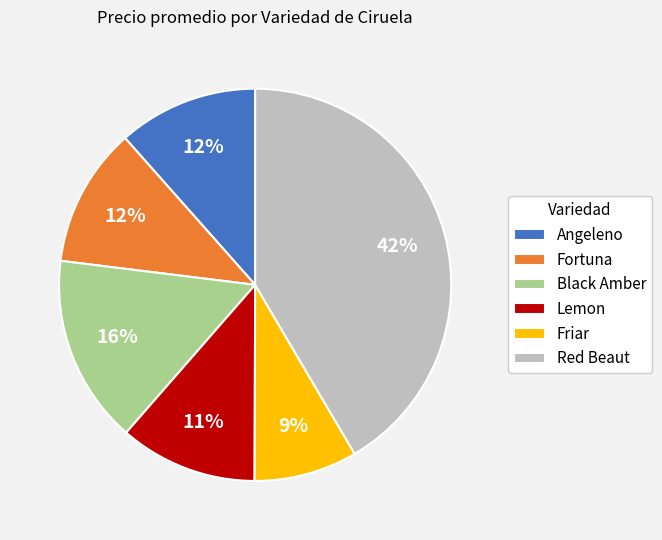

Is it true that Angeleno is 12% of the pie?

True